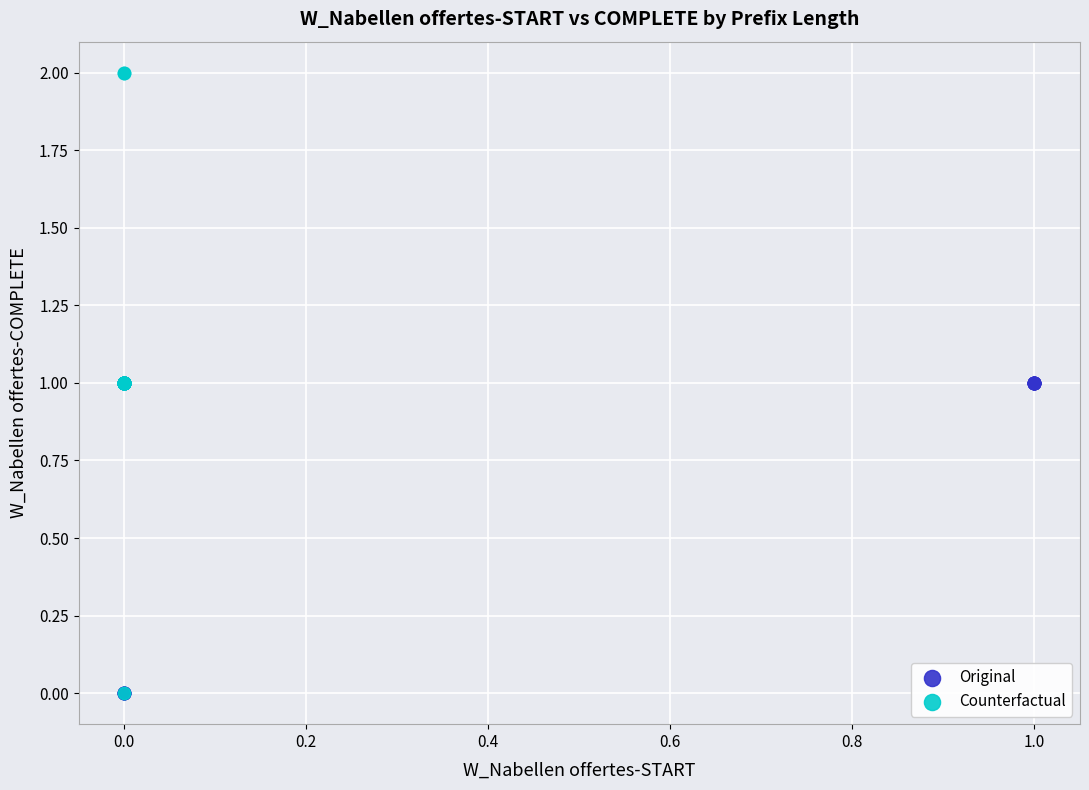

Which series contains the highest Y value?

Counterfactual